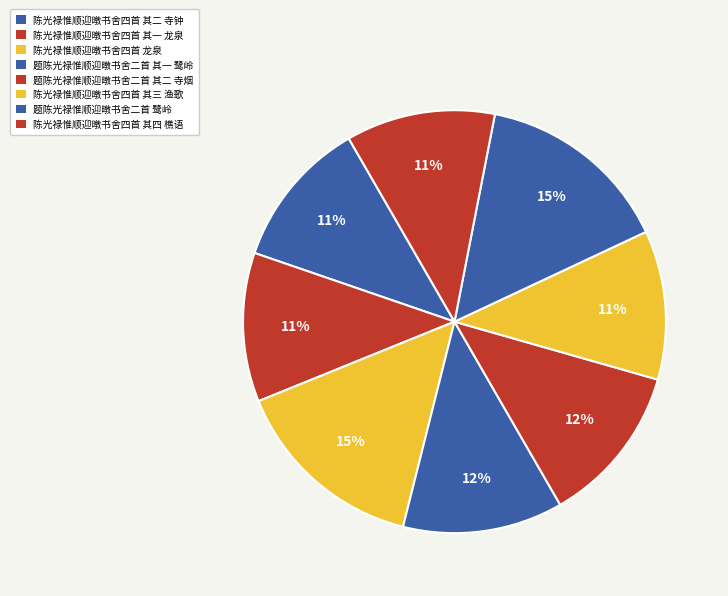

Does 题陈光禄惟顺迎暾书舍二首 其二 寺烟 account for over 50% of the chart?

No